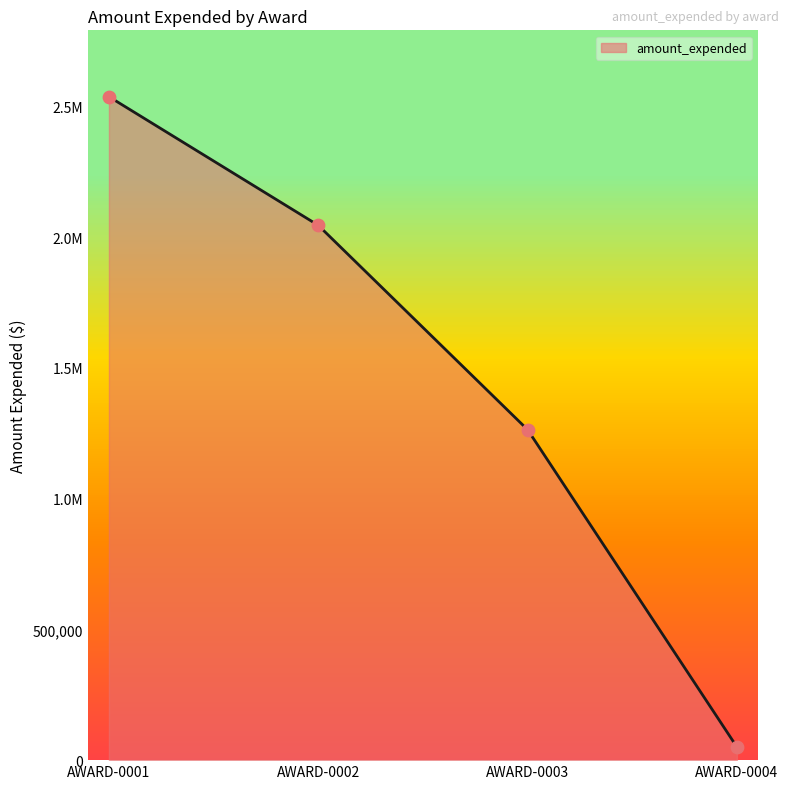

Approximately how many times larger is the value at AWARD-0003 compared to AWARD-0001?

0.5